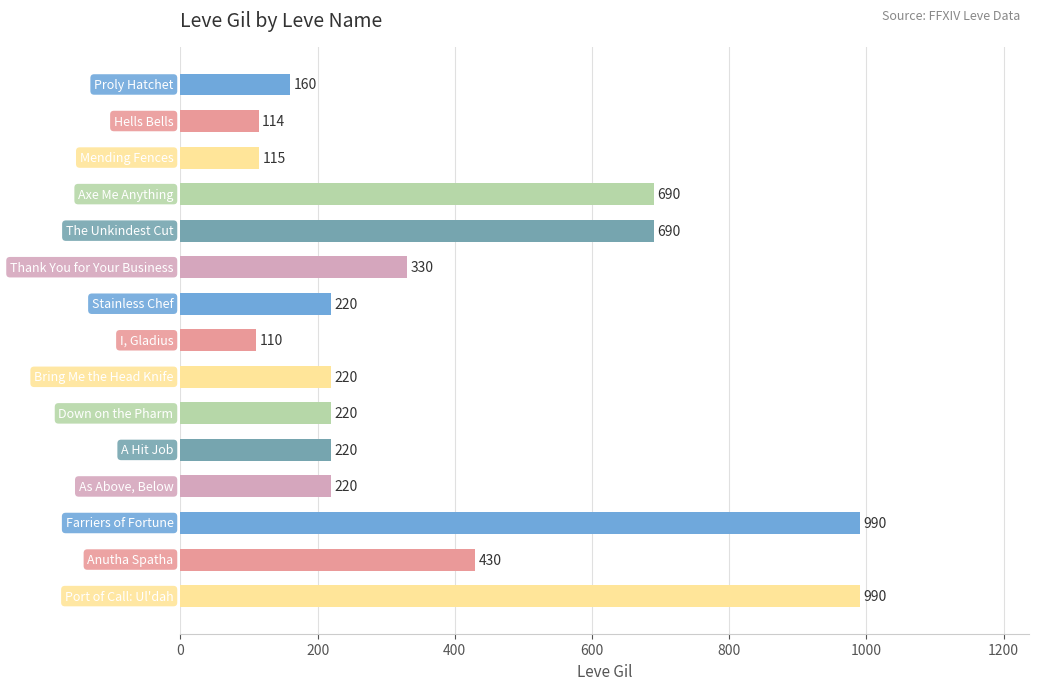

What is the greatest value displayed?

990